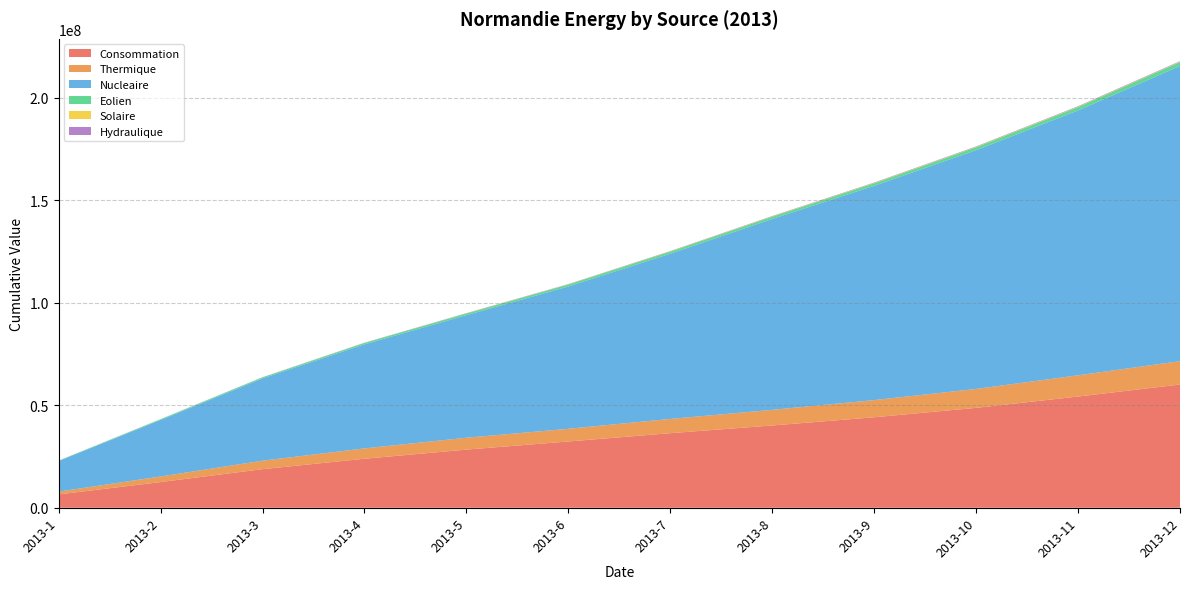

Reading left to right, what are all the values shown in this chart?

Consommation: 2013-1=6496893	2013-2=12525152	2013-3=18815780	2013-4=23891986	2013-5=28349112	2013-6=32313218	2013-7=36365323	2013-8=40116776	2013-9=44122841	2013-10=48713243	2013-11=54231965	2013-12=60092313
Thermique: 2013-1=1359372	2013-2=2722643	2013-3=4132278	2013-4=5049926	2013-5=5787486	2013-6=6191688	2013-7=6948410	2013-8=7626389	2013-9=8374471	2013-10=9237647	2013-11=10353307	2013-12=11398192
Nucleaire: 2013-1=14923798	2013-2=27558482	2013-3=40132379	2013-4=50732611	2013-5=59776787	2013-6=69411510	2013-7=80565936	2013-8=93091904	2013-9=104520941	2013-10=116434162	2013-11=129188491	2013-12=143961416
Eolien: 2013-1=172793	2013-2=349953	2013-3=494994	2013-4=680327	2013-5=816495	2013-6=948962	2013-7=1042022	2013-8=1124184	2013-9=1224383	2013-10=1439463	2013-11=1649760	2013-12=1919243
Solaire: 2013-1=3332	2013-2=10725	2013-3=21362	2013-4=40980	2013-5=61740	2013-6=84593	2013-7=111983	2013-8=136920	2013-9=153796	2013-10=164555	2013-11=170391	2013-12=176313
Hydraulique: 2013-1=28783	2013-2=50593	2013-3=80944	2013-4=108426	2013-5=123411	2013-6=139085	2013-7=160022	2013-8=180899	2013-9=201659	2013-10=220925	2013-11=234426	2013-12=255673